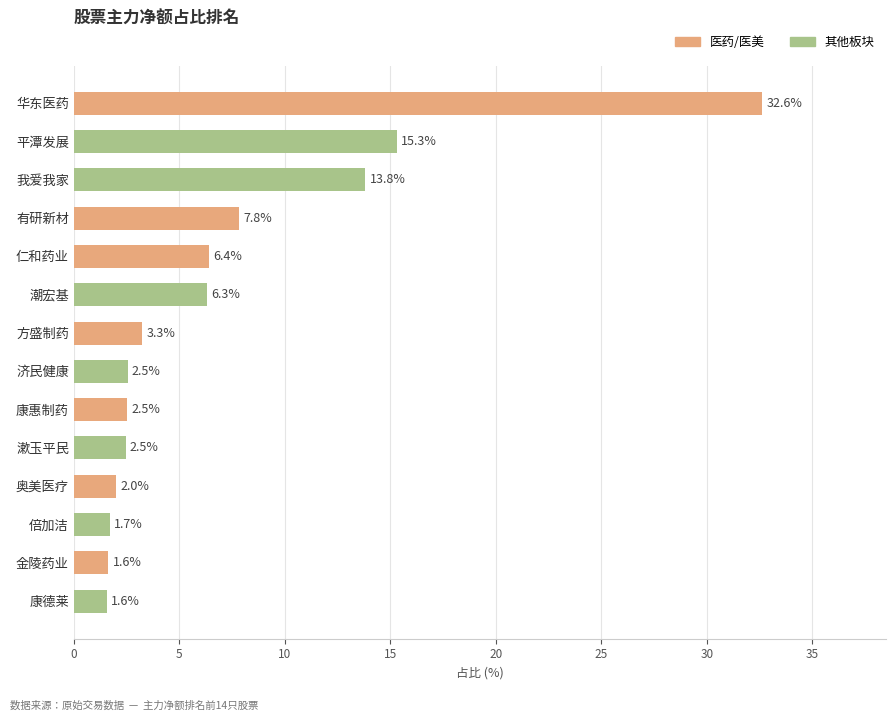

What position from the top is 康德莱?

14